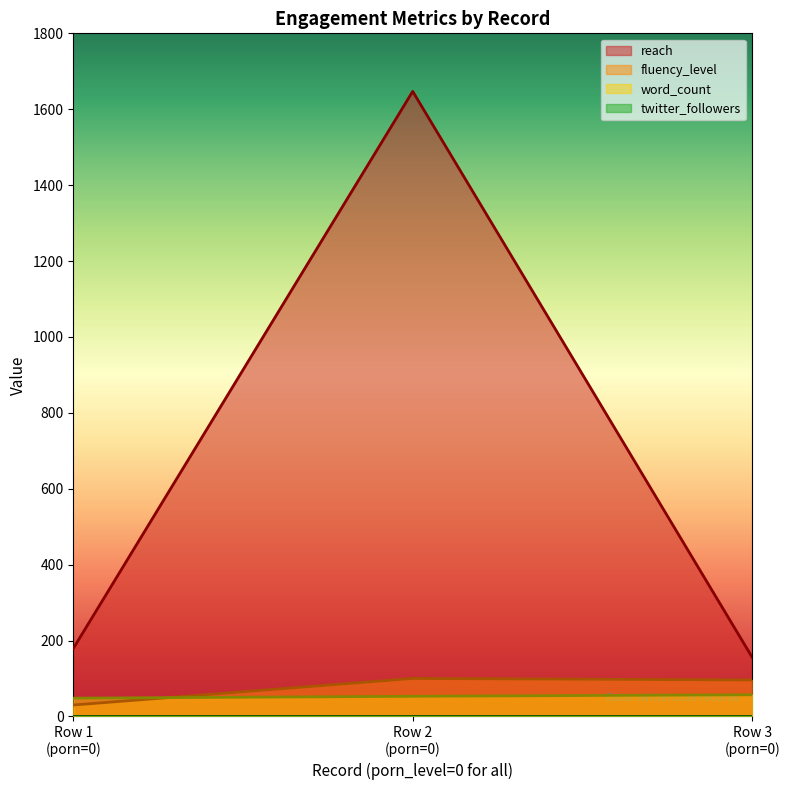

Which series has the largest total across all categories?

reach